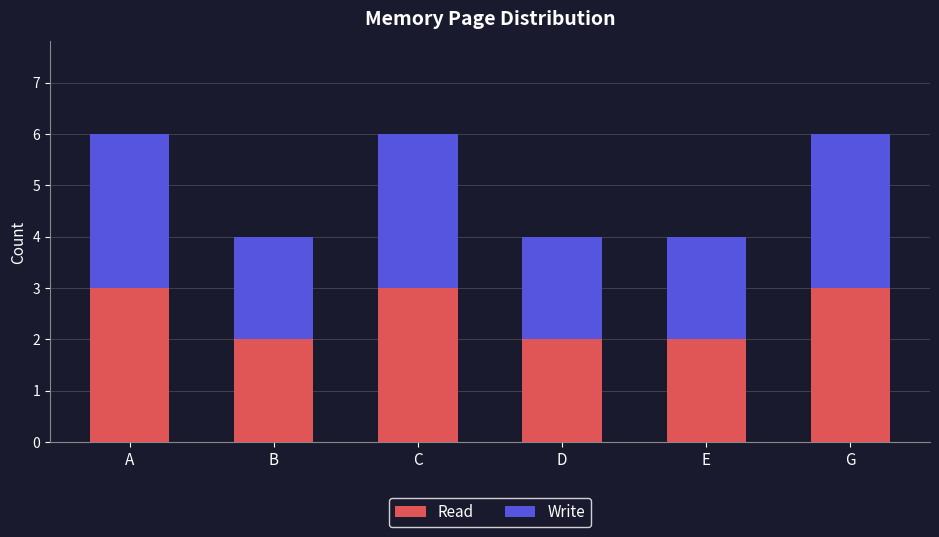

What is the highest value of the Read series?

3